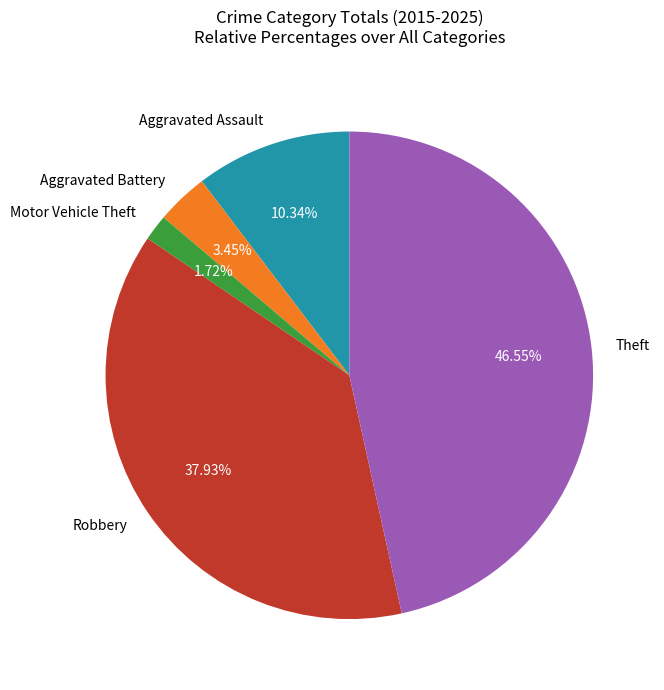

Is it true that Theft is 47% of the pie?

True